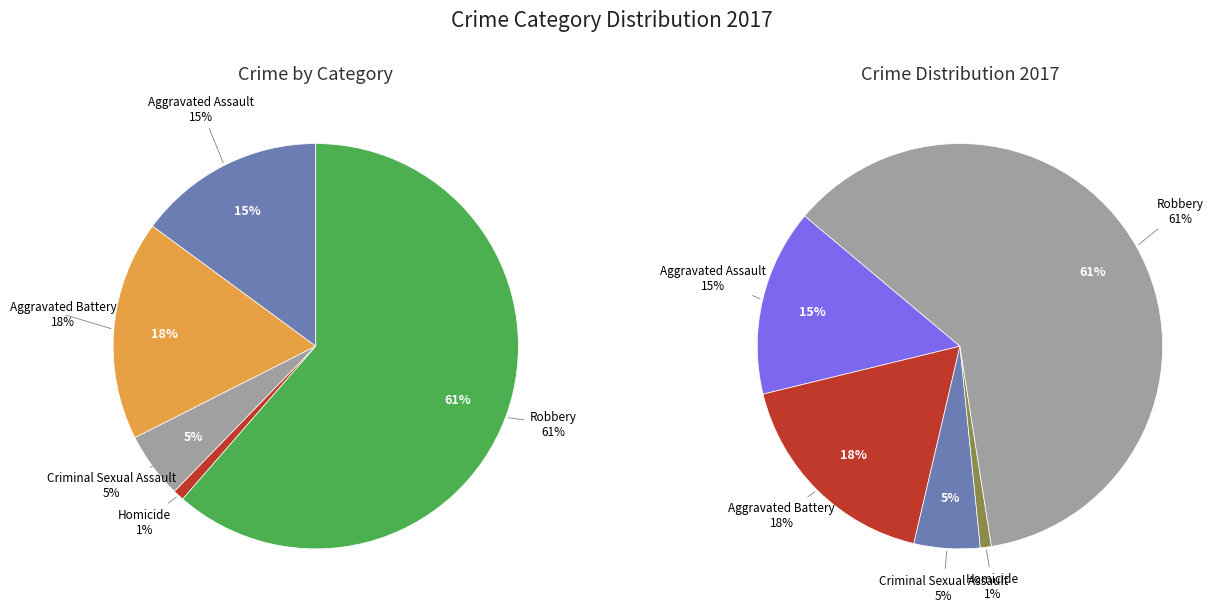

Which has a higher value, Robbery or Aggravated Assault?

Robbery